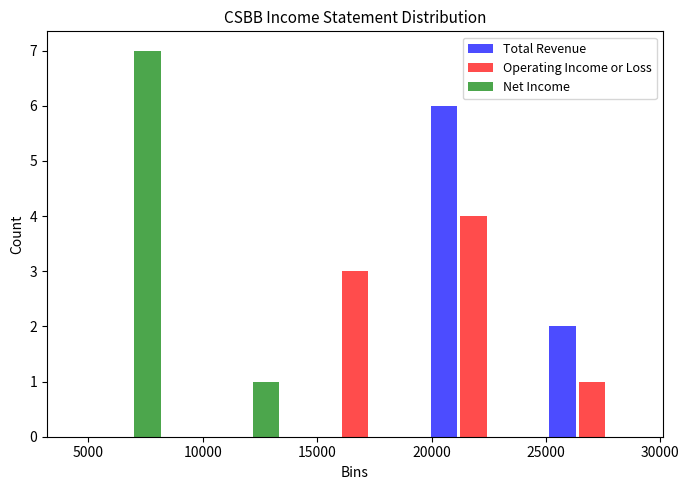

Reading left to right, list every range on the x-axis with the height of the bar of each series over it. Neither the bar edges nor the heights are printed on the chart, so give them approximately, as read against the axes.

3500 to 9000: Total Revenue=0	Operating Income or Loss=0	Net Income=7
9000 to 14000: Total Revenue=0	Operating Income or Loss=0	Net Income=1
14000 to 19000: Total Revenue=0	Operating Income or Loss=3	Net Income=0
19000 to 24500: Total Revenue=6	Operating Income or Loss=4	Net Income=0
24500 to 29500: Total Revenue=2	Operating Income or Loss=1	Net Income=0